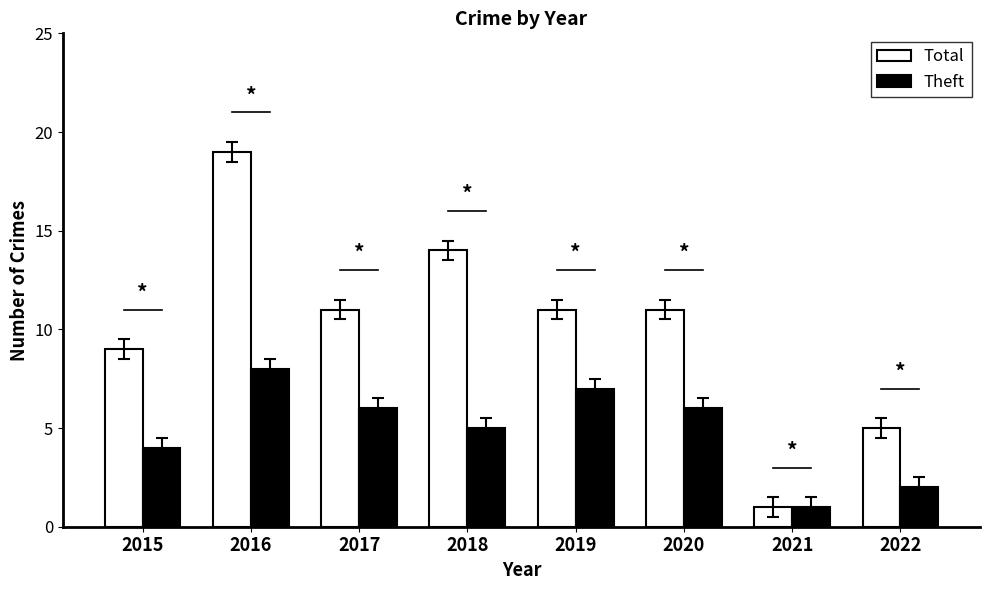

Rank the series by their maximum value, from lowest to highest.

Theft, Total